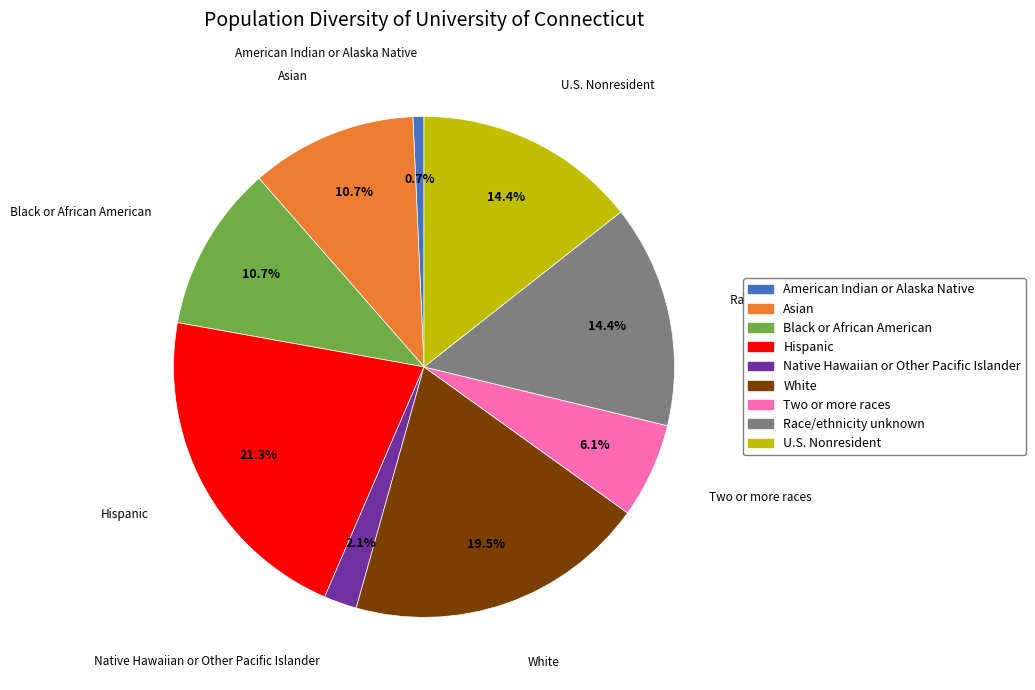

Is there any slice that represents more than half of the pie?

No